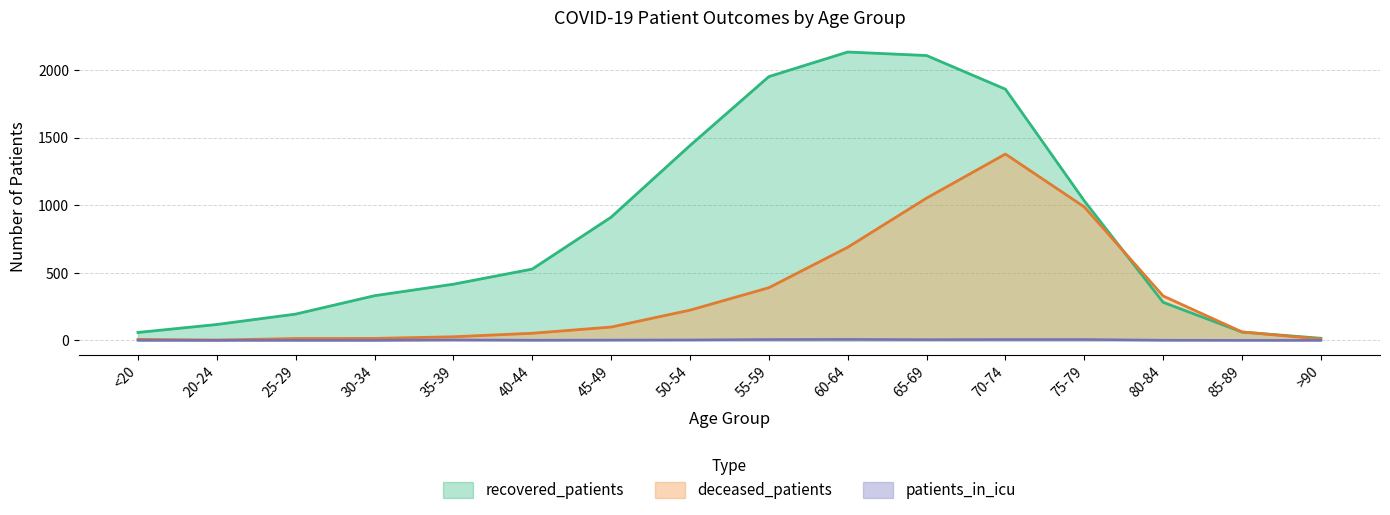

Which has a higher value, 55-59 or 70-74?

55-59